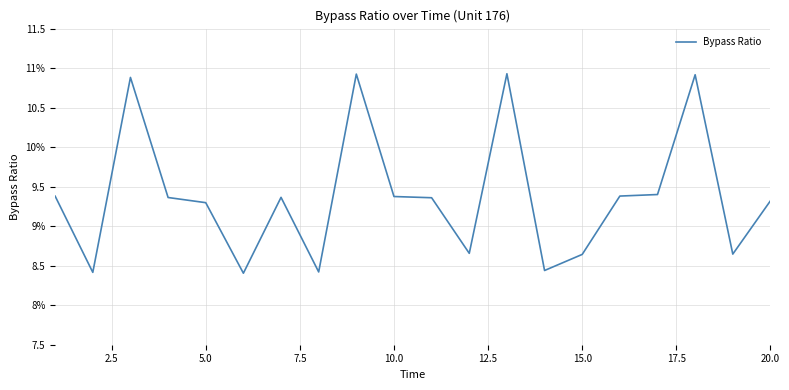

Does the chart have visible grid lines?

Yes